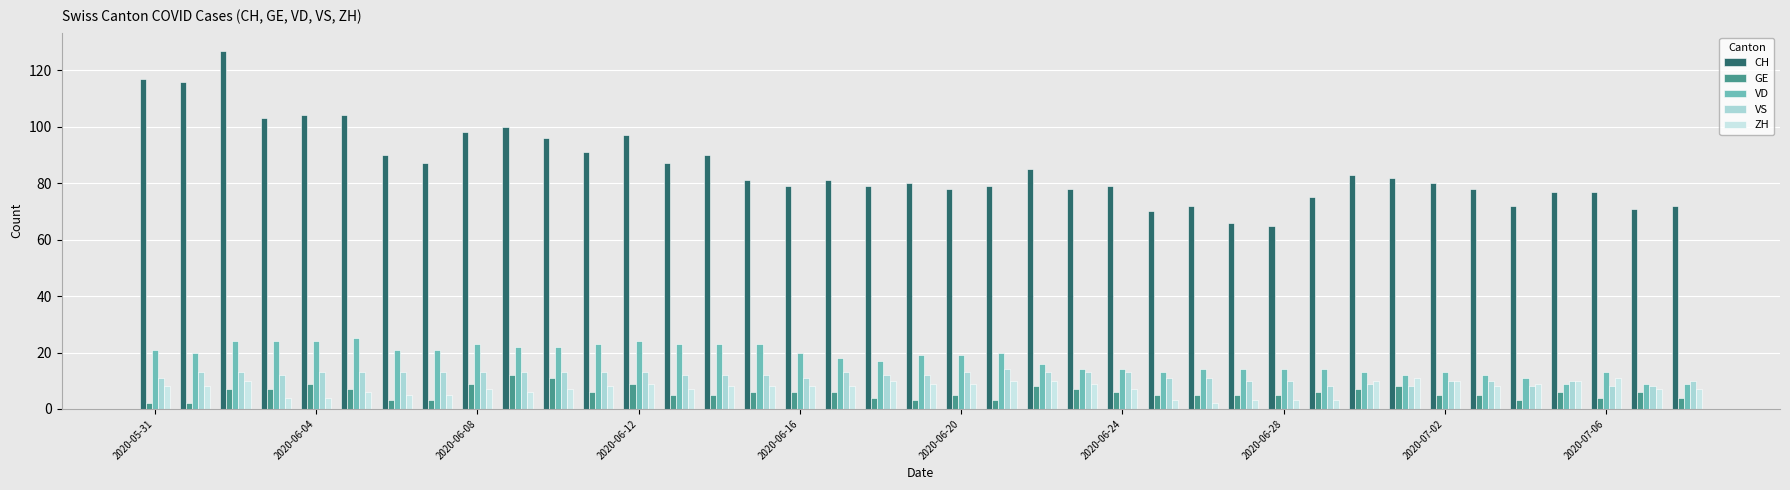

Reading left to right, transcribe all the data shown in this chart.

CH: 117	116	127	103	104	104	90	87	98	100	96	91	97	87	90	81	79	81	79	80	78	79	85	78	79	70	72	66	65	75	83	82	80	78	72	77	77	71	72
GE: 2	2	7	7	9	7	3	3	9	12	11	6	9	5	5	6	6	6	4	3	5	3	8	7	6	5	5	5	5	6	7	8	5	5	3	6	4	6	4
VD: 21	20	24	24	24	25	21	21	23	22	22	23	24	23	23	23	20	18	17	19	19	20	16	14	14	13	14	14	14	14	13	12	13	12	11	9	13	9	9
VS: 11	13	13	12	13	13	13	13	13	13	13	13	13	12	12	12	11	13	12	12	13	14	13	13	13	11	11	10	10	8	9	8	10	10	8	10	8	8	10
ZH: 8	8	10	4	4	6	5	5	7	6	7	8	9	7	8	8	8	8	10	9	9	10	10	9	7	3	2	3	3	3	10	11	10	8	9	10	11	7	7